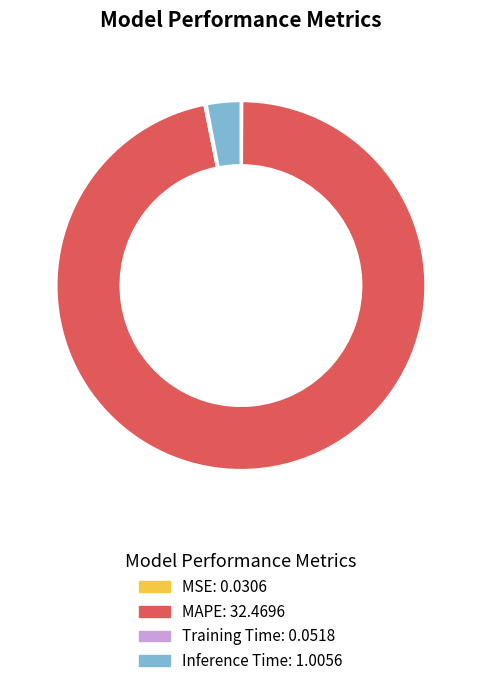

Does any single category account for the majority?

Yes